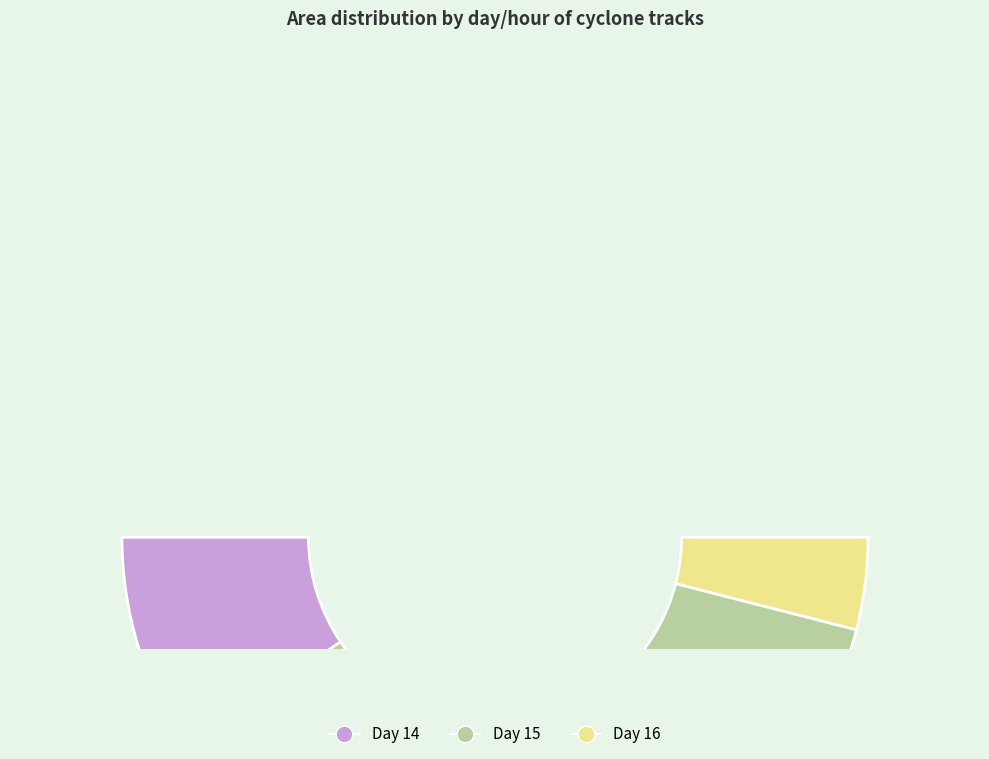

The 15 slice represents 15% of the pie. True or false?

True